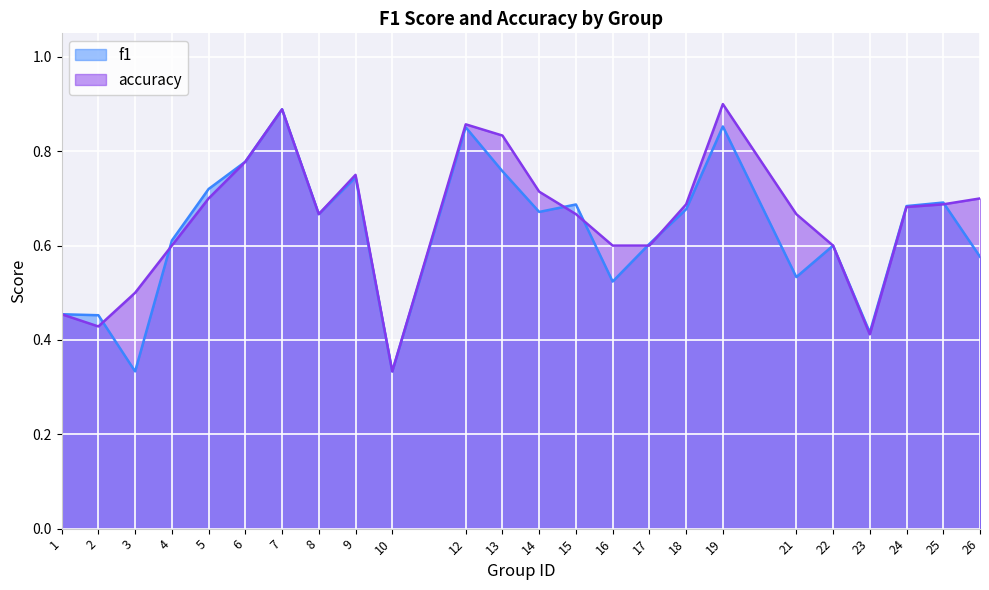

What is the sum of the f1 values at 7 and 2?

1.3